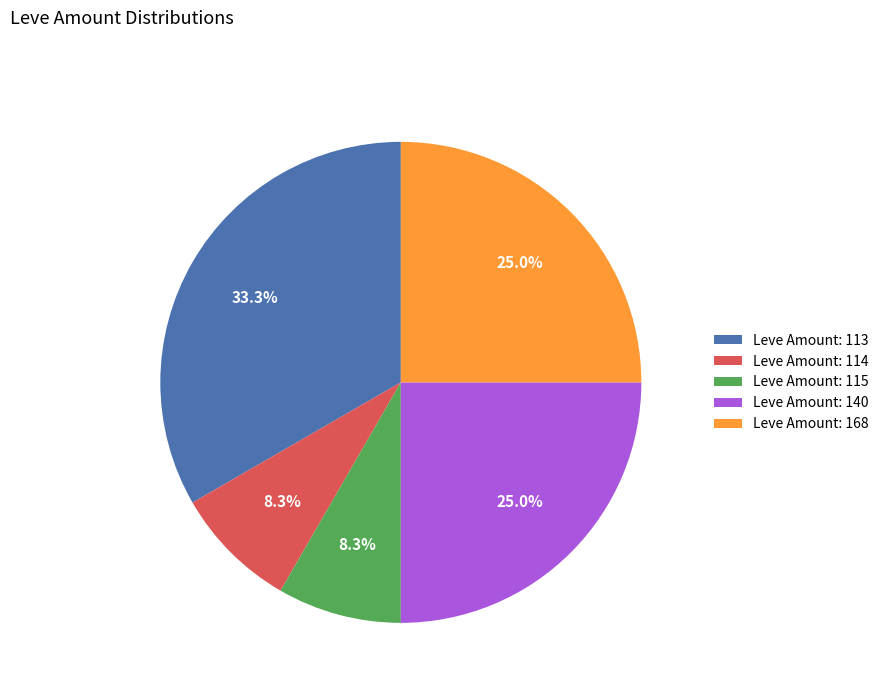

How much of the chart is everything except Leve Amount: 114?

91.7%